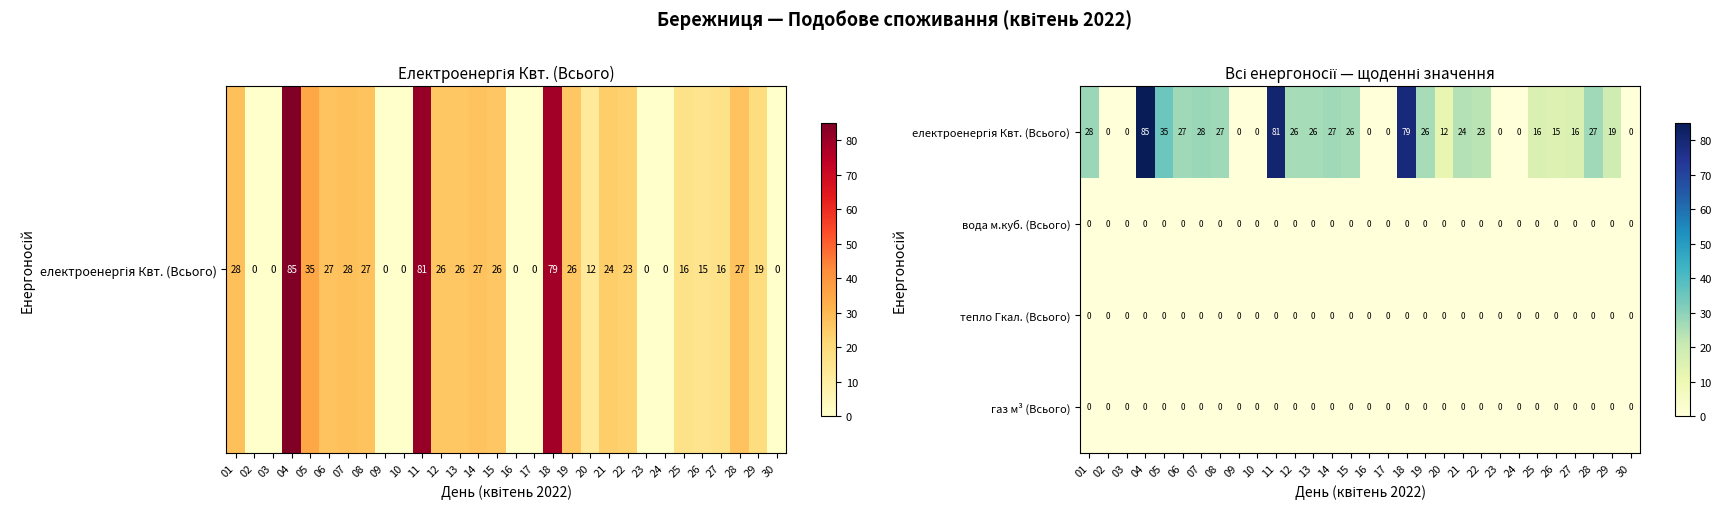

What is the total value across all series at 08?

27